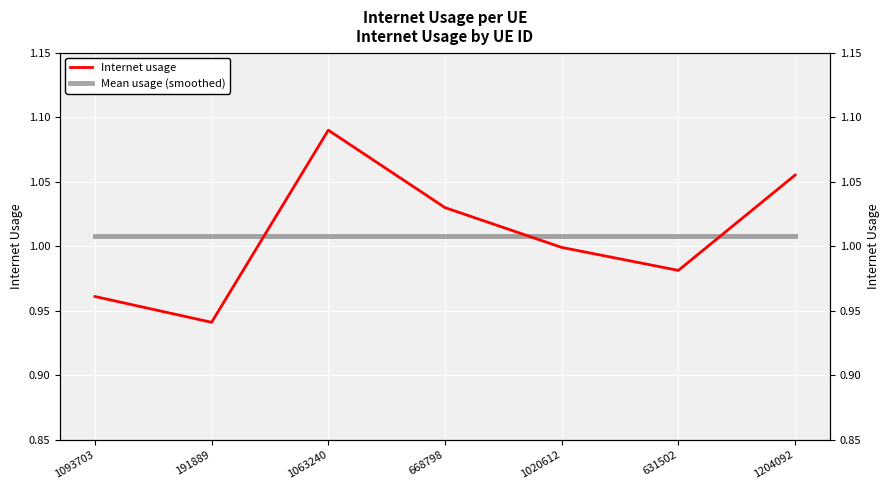

After their last crossing, which series has the higher values: Internet usage or Mean usage (smoothed)?

Internet usage